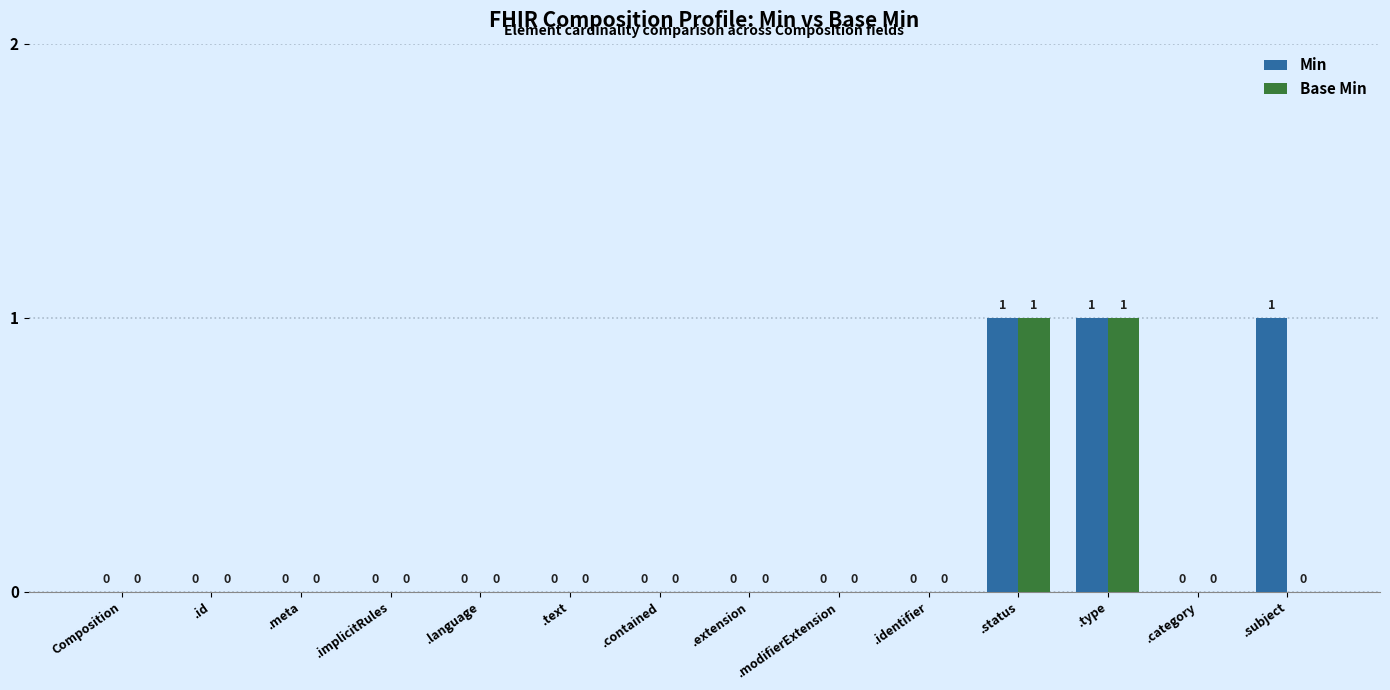

How many Base Min values are between 0 and 1?

14